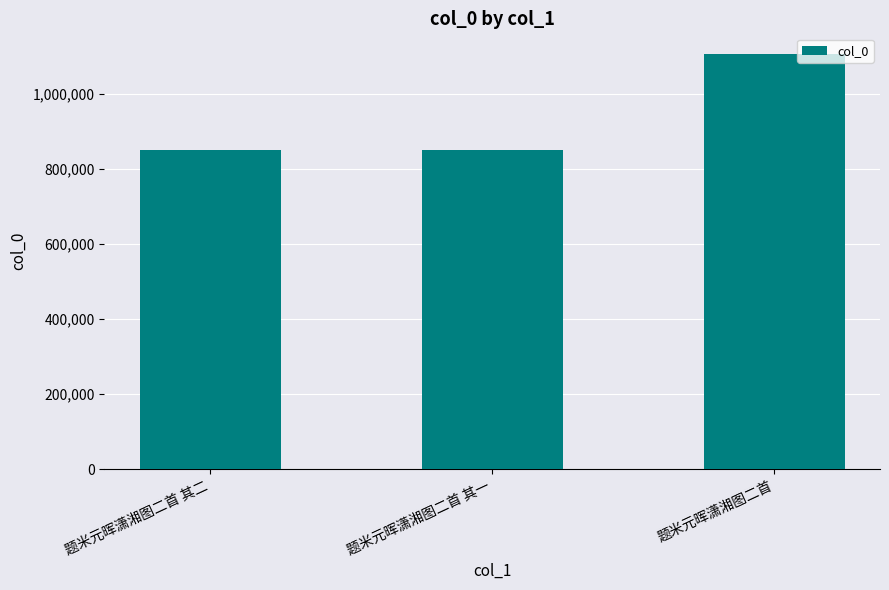

What position from the right is 题米元晖潇湘图二首?

1